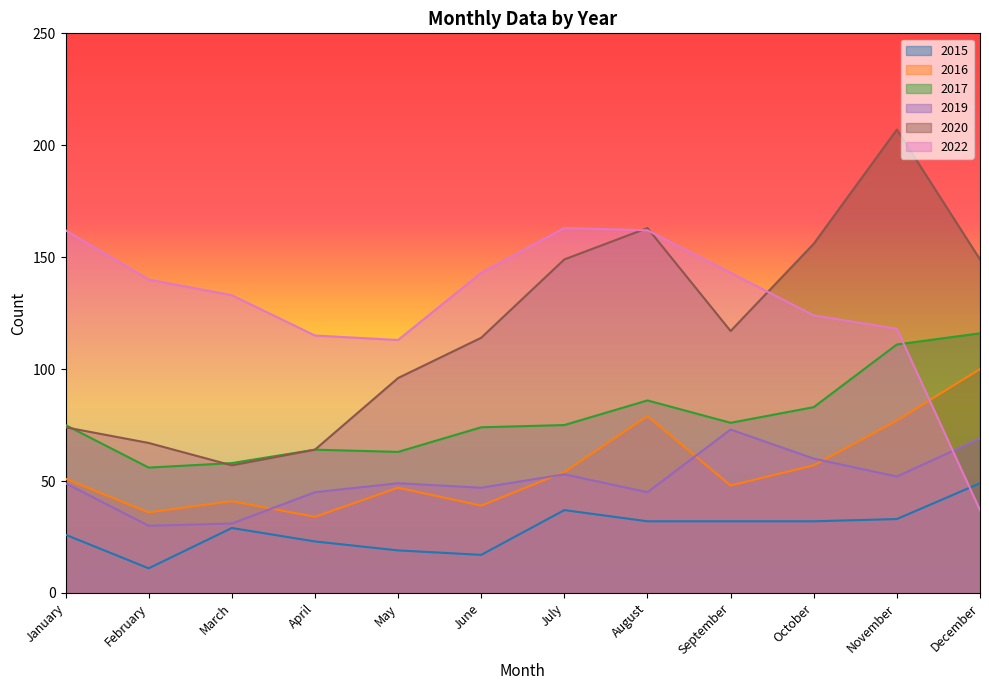

What is the value of the 2019 point at the 8th from the left?

45